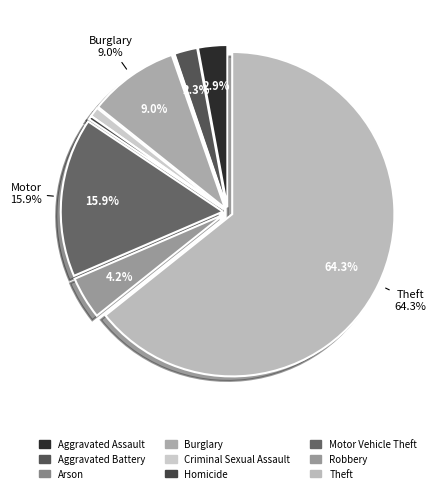

Which category has the smallest portion of the pie?

Arson